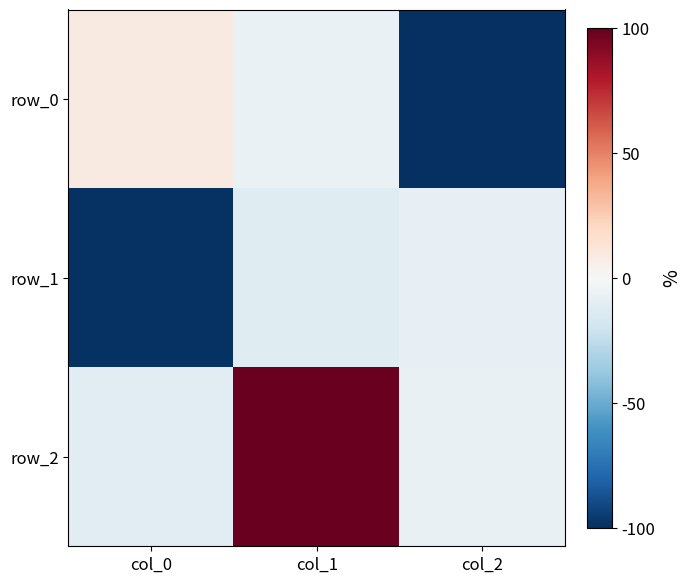

What is the difference between the maximum and minimum values in the row_0 series?

1.1